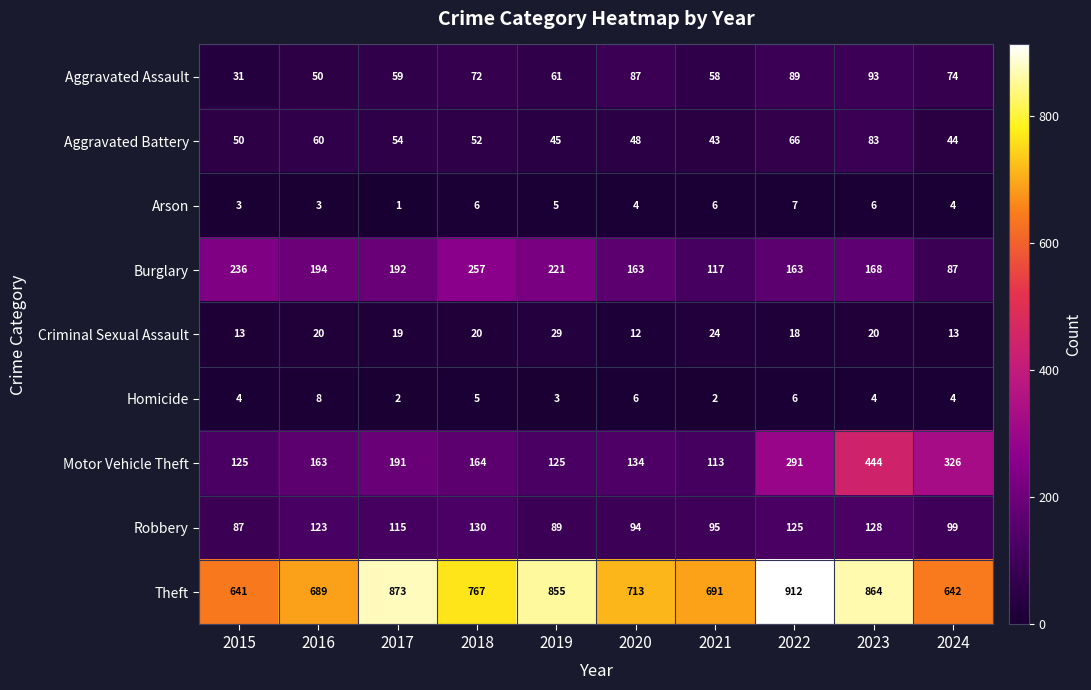

What value does the Burglary series have at 2016, to the nearest 10?

190